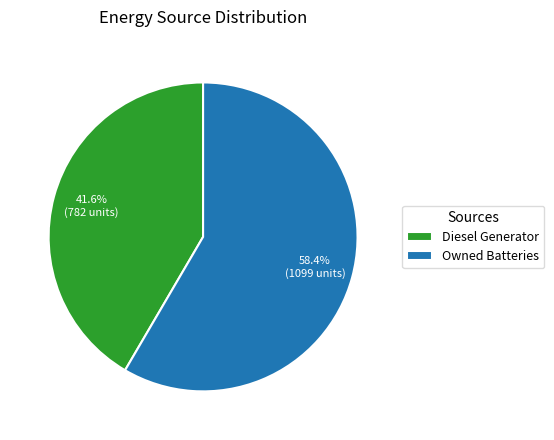

What is the largest slice in the pie chart?

Owned Batteries